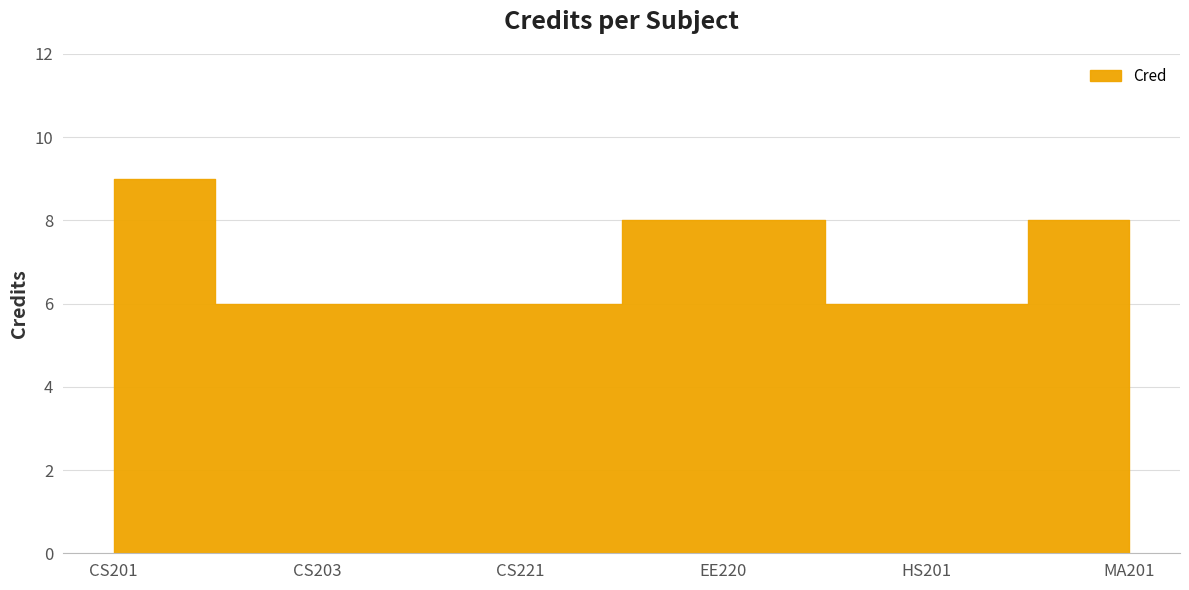

Rank the categories by value from highest to lowest.

CS201, EE220, MA201, CS203, CS221, HS201